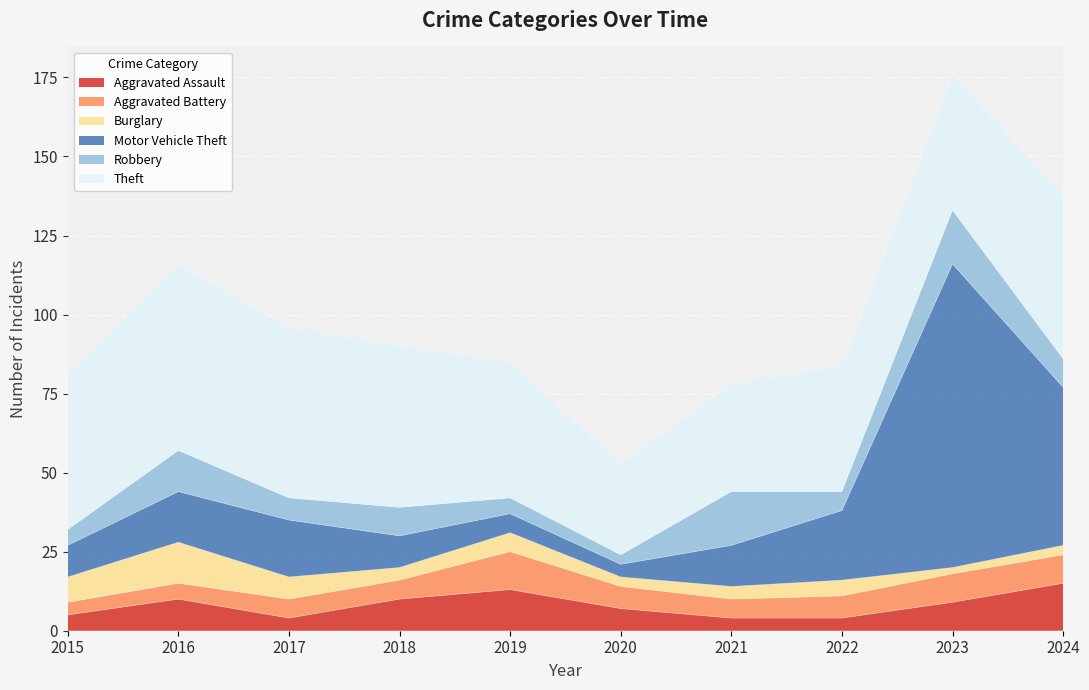

In Motor Vehicle Theft, how many points are lower than both neighbors (excluding endpoints)?

1